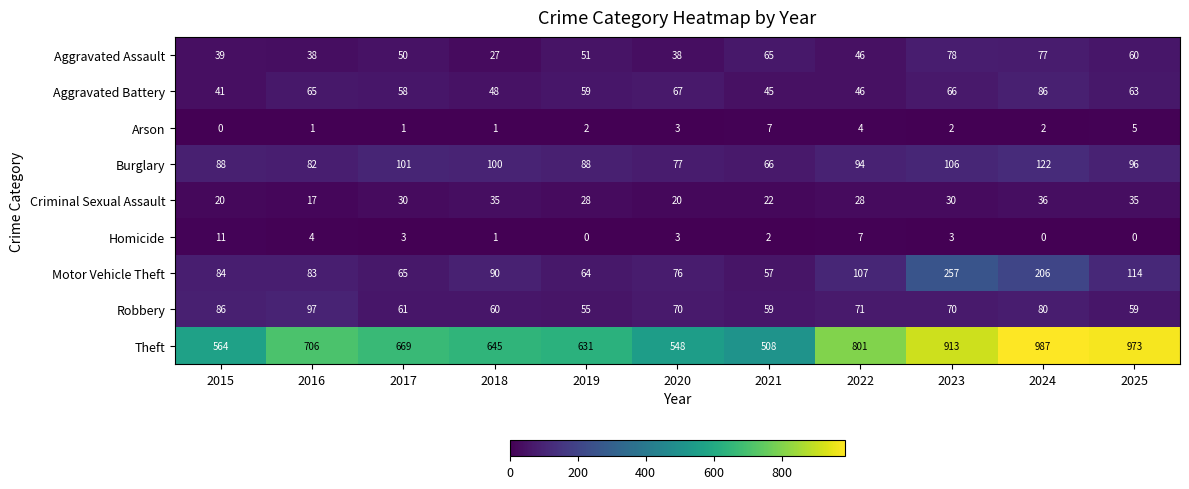

The value of Aggravated Battery at 2021 is 45. True or false?

True